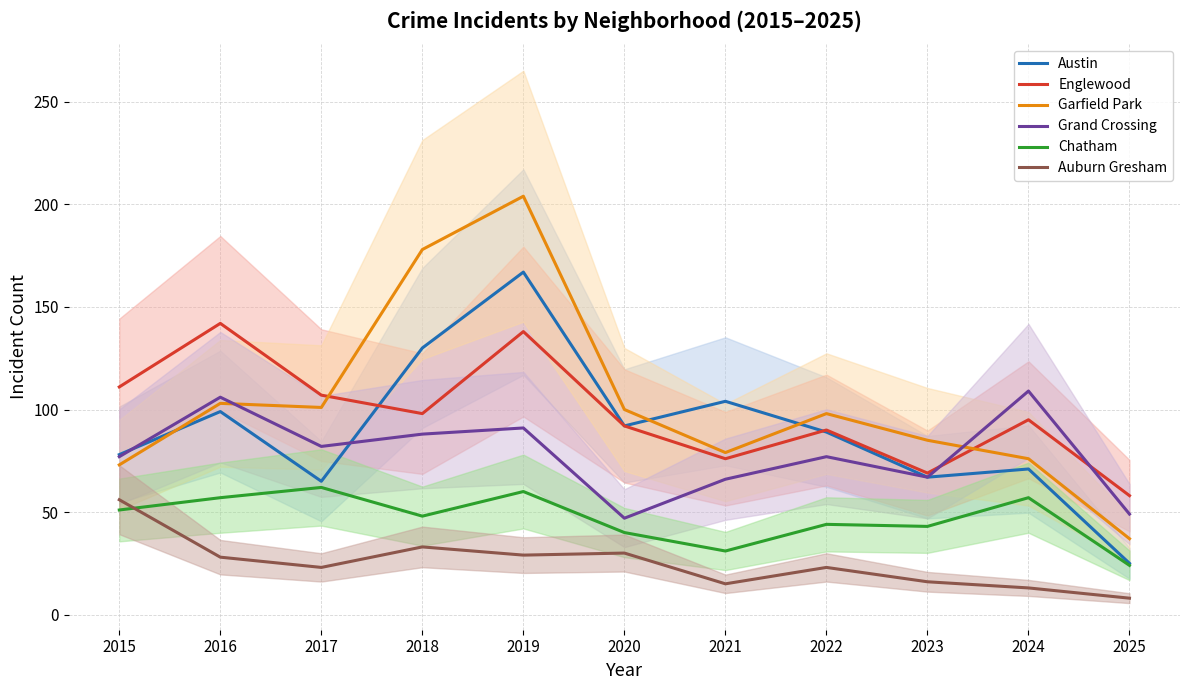

At which category is the sum across all series the highest?

2019